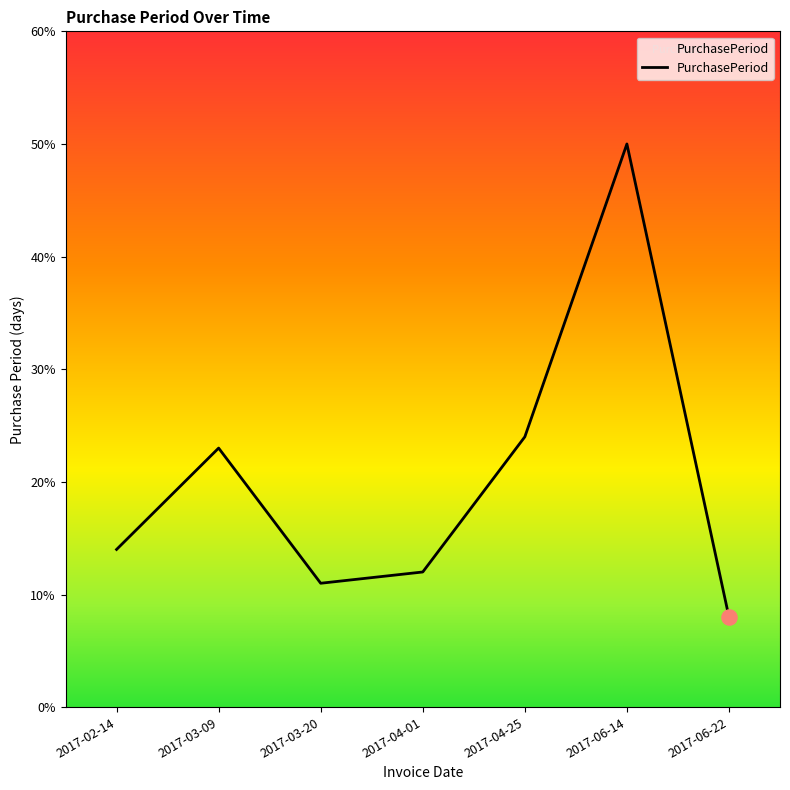

Which has a higher value, 2017-03-20 or 2017-03-09?

2017-03-09